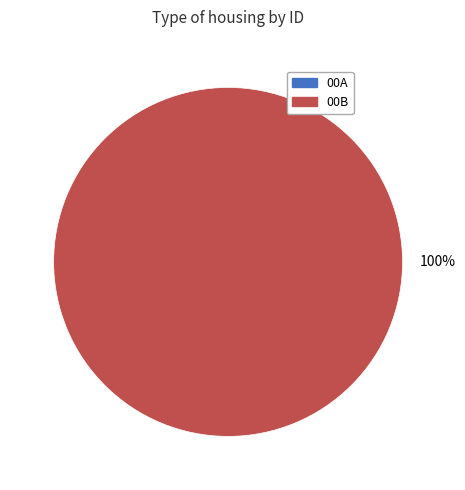

What is the change in value from 00A to 00B?

+3154333909